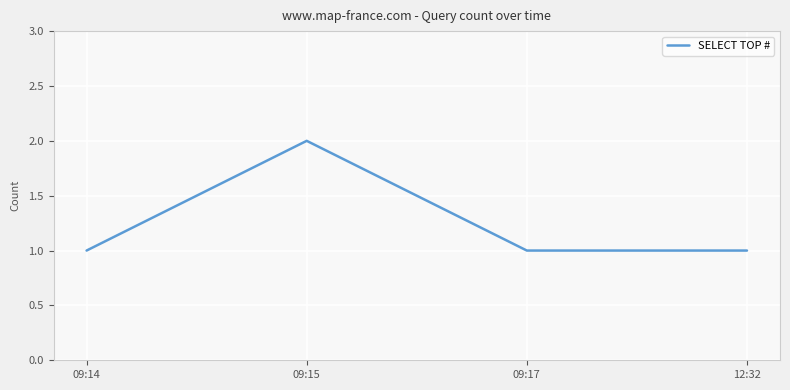

Is it true that the value at 09:15 is 1?

False